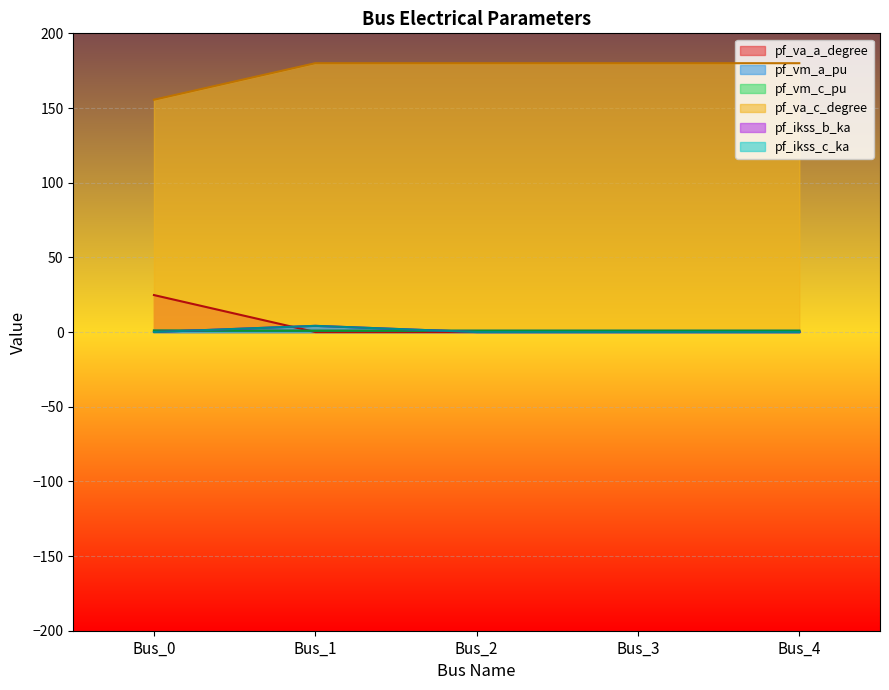

The value of pf_va_c_degree at Bus_4 is 180.0. True or false?

True